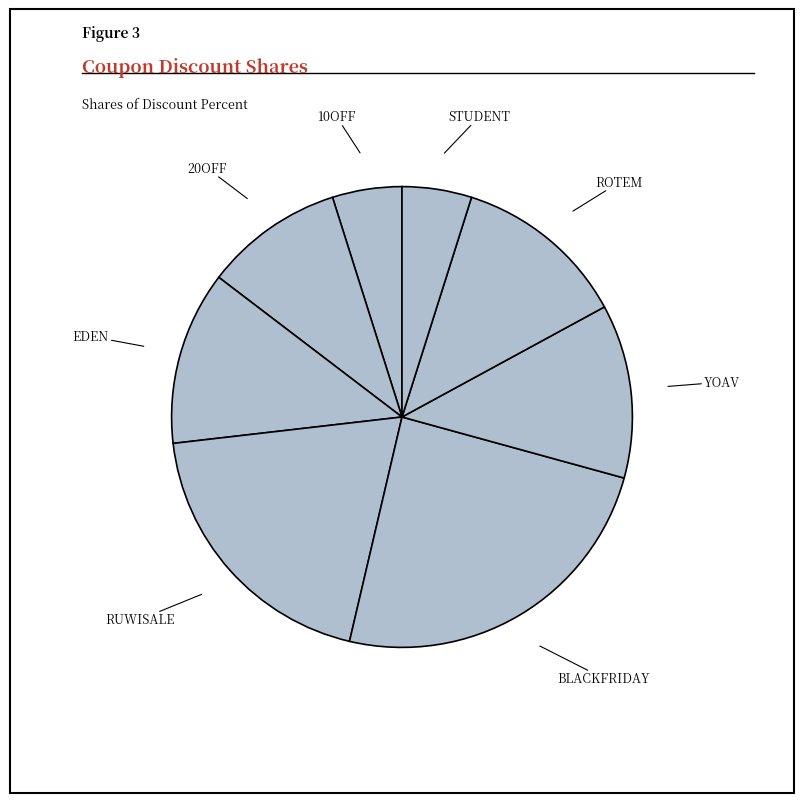

The BLACKFRIDAY slice represents 24% of the pie. True or false?

True